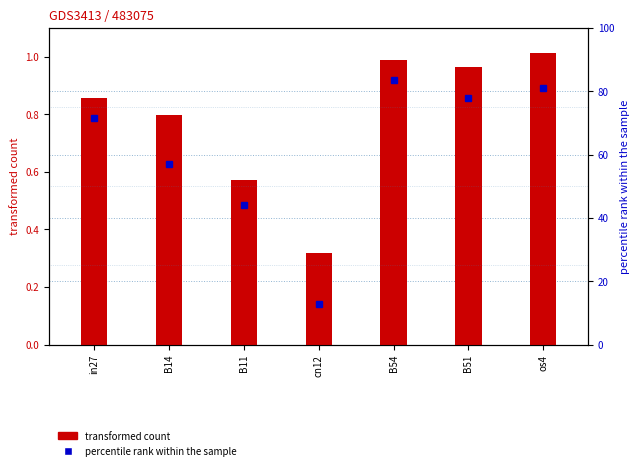

What is the smallest value displayed?

0.3